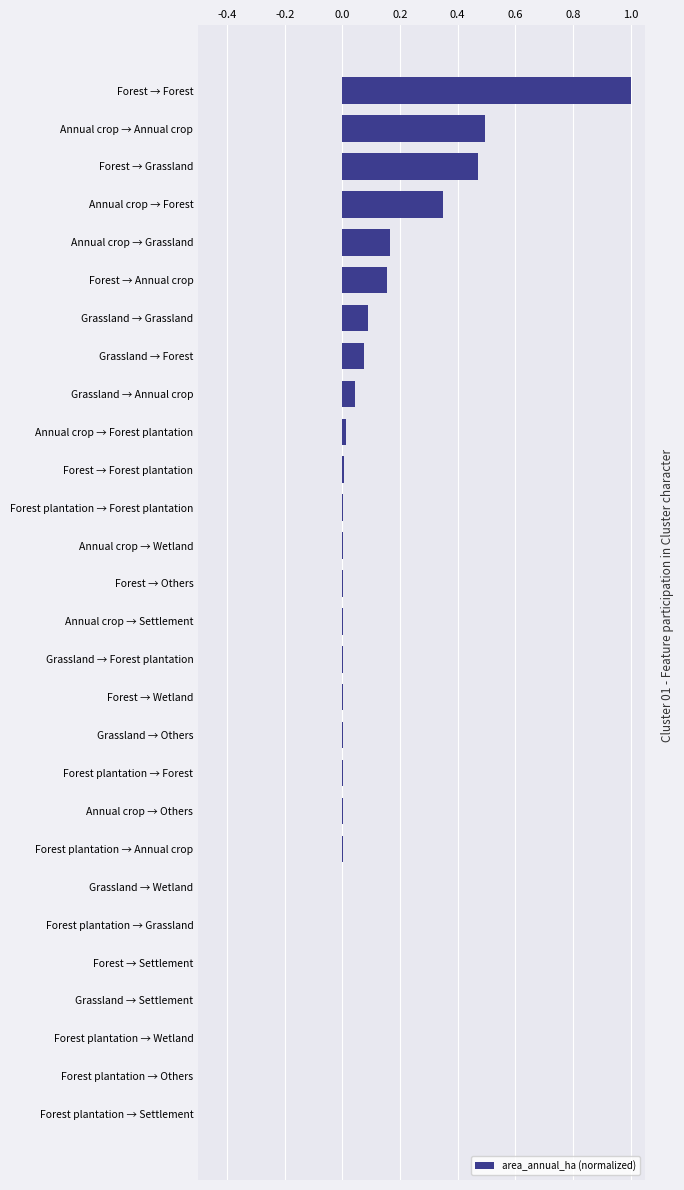

True or false: the data shows 0.5 at Forest → Grassland.

True